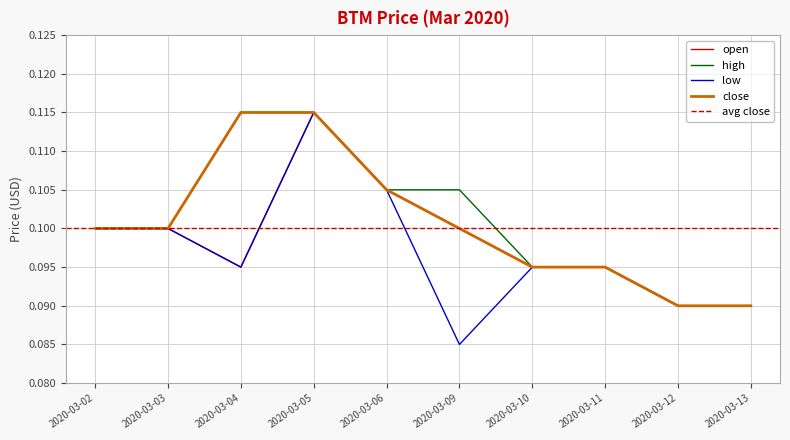

What is the maximum value for low?

0.1